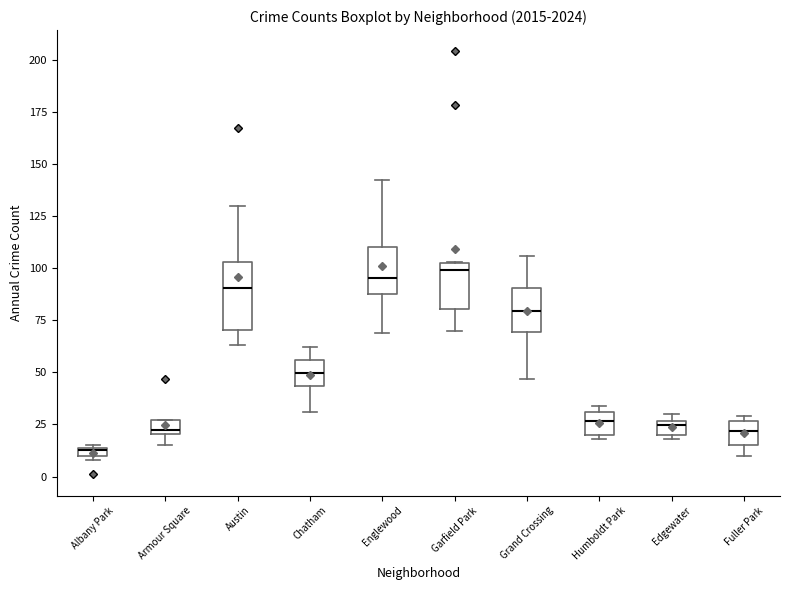

Where does the upper whisker of the box for Englewood end on the y-axis? The values are not printed on the chart, so give them approximately, as read against the axis.

140